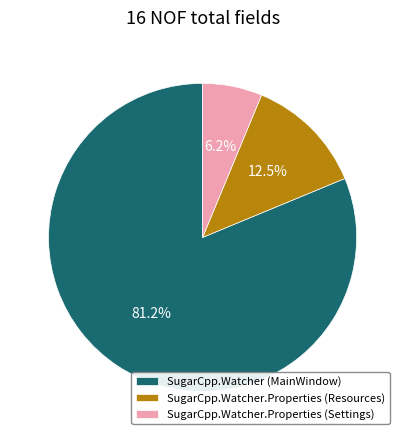

True or false: SugarCpp.Watcher.Properties (Settings) accounts for 20% of the total.

False